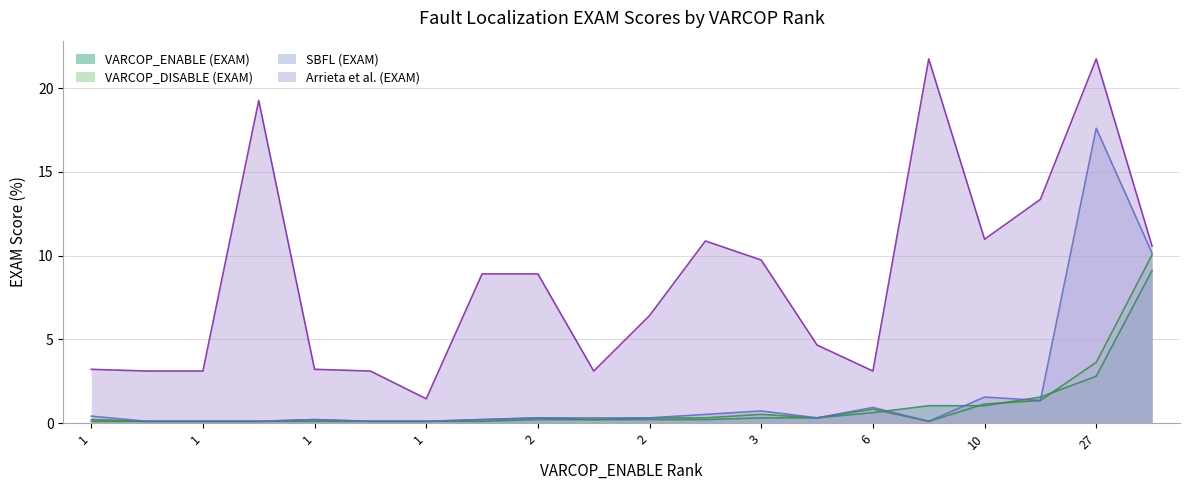

At how many categories does at least one series exceed 6?

11